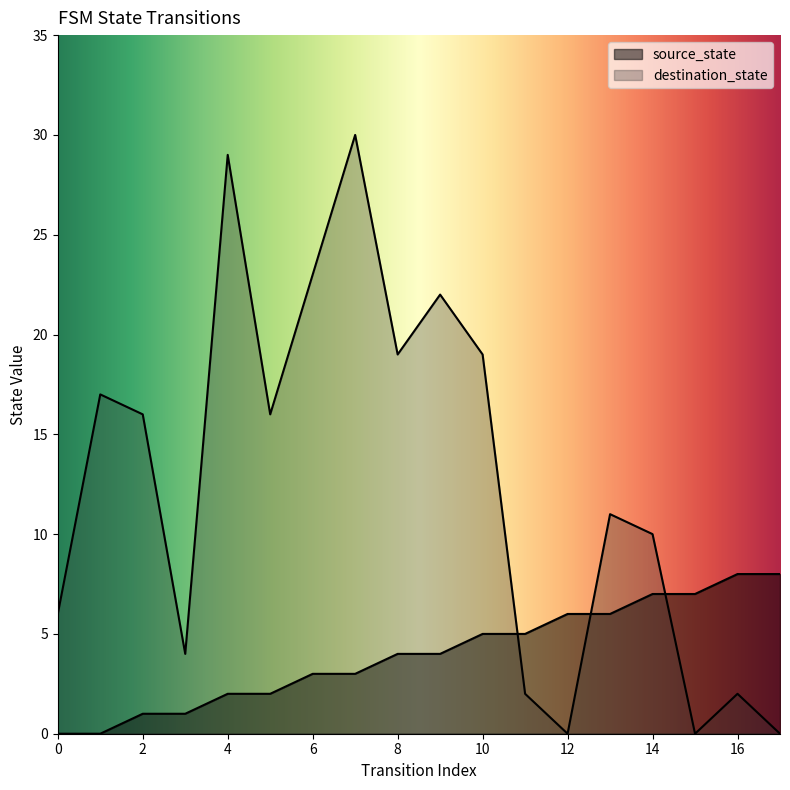

True or false: destination_state and source_state intersect in this chart.

True